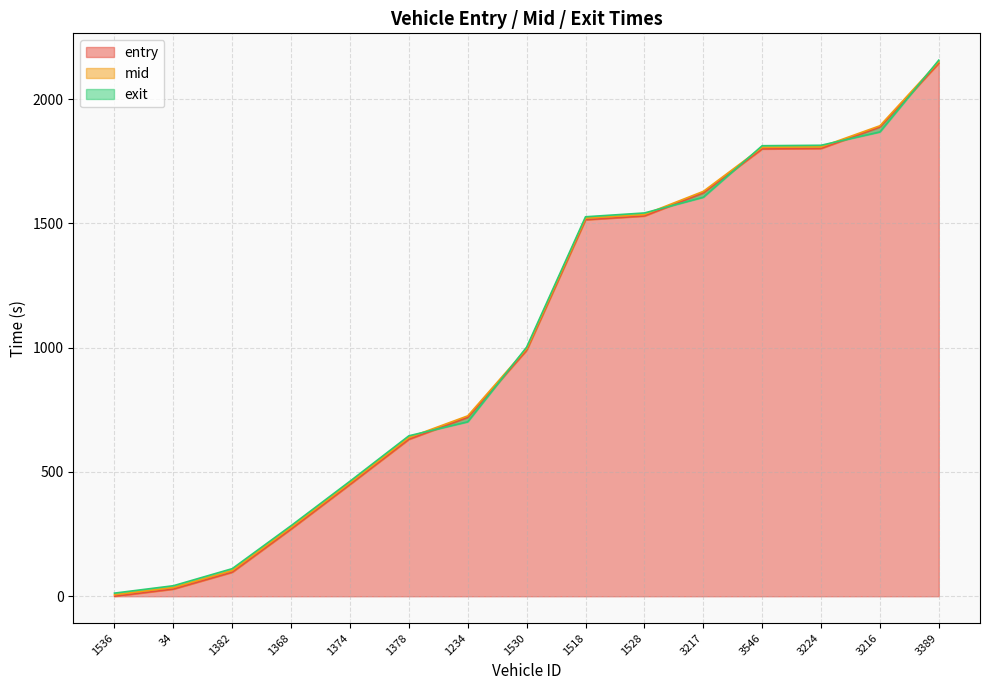

Reading right to left, list all the values displayed in this chart.

entry: 3389=2143.9	3216=1887.2	3224=1801.1	3546=1799.3	3217=1622.1	1528=1529.6	1518=1514.4	1530=989.4	1234=719.4	1378=631.3	1374=449.9	1368=270.5	1382=96.8	34=29.0	1536=0.0
mid: 3389=2150.4	3216=1892.4	3224=1807.5	3546=1805.6	3217=1628.4	1528=1535.6	1518=1520.6	1530=995.8	1234=725.6	1378=638.4	1374=456.3	1368=277.2	1382=103.6	34=35.3	1536=6.2
exit: 3389=2156.4	3216=1867.6	3224=1813.9	3546=1812.1	3217=1604.9	1528=1541.7	1518=1526.3	1530=1002.1	1234=701.8	1378=645.4	1374=462.8	1368=284.0	1382=111.1	34=42.3	1536=12.6